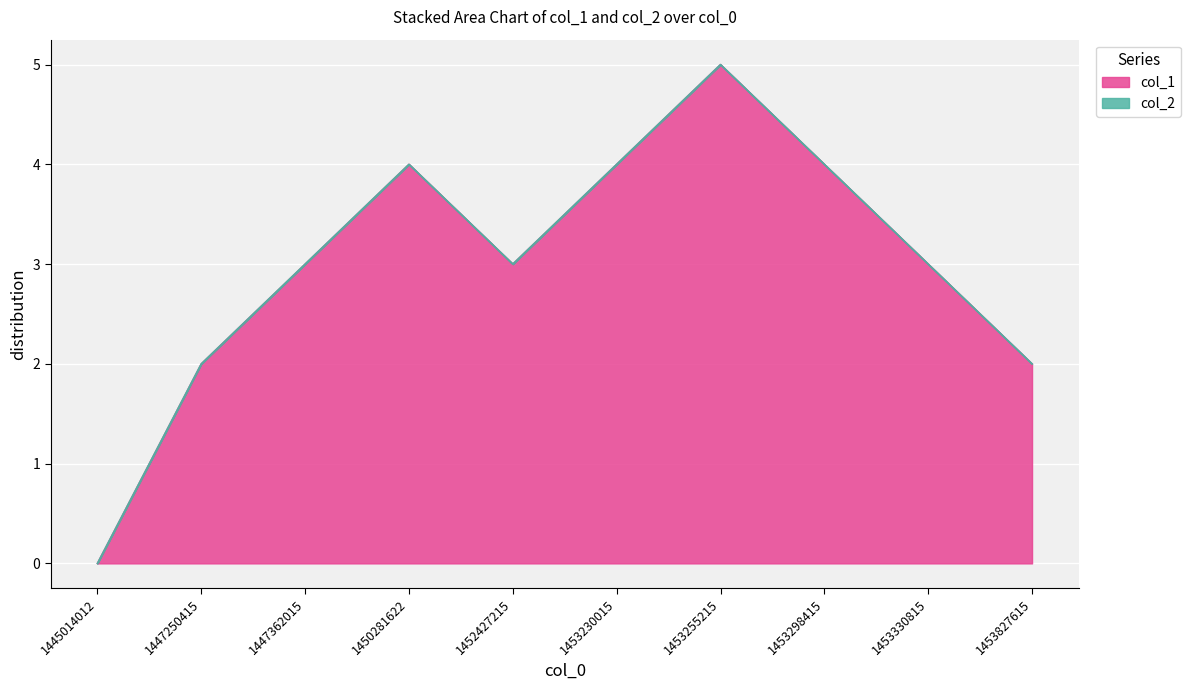

How many data points are less than 3?

3